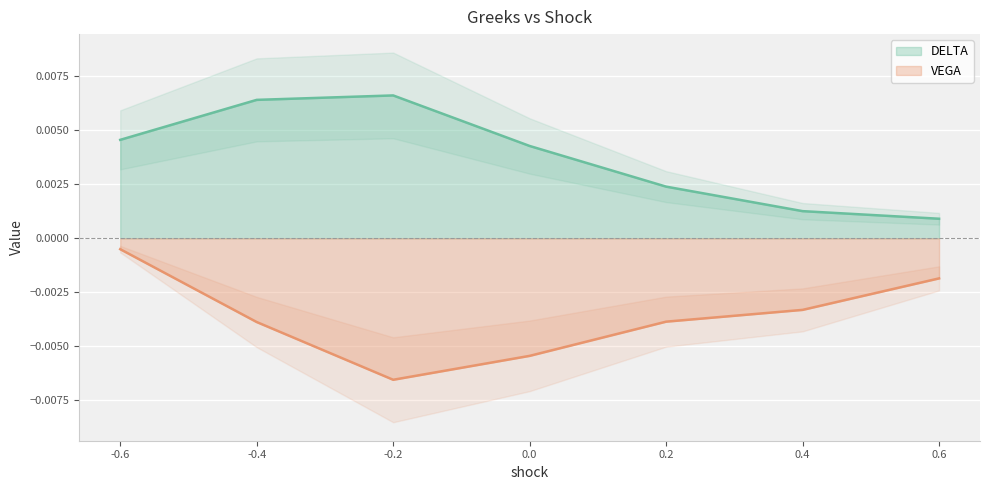

Is the value of VEGA at 0.0 greater than the value of DELTA at 0.2?

No